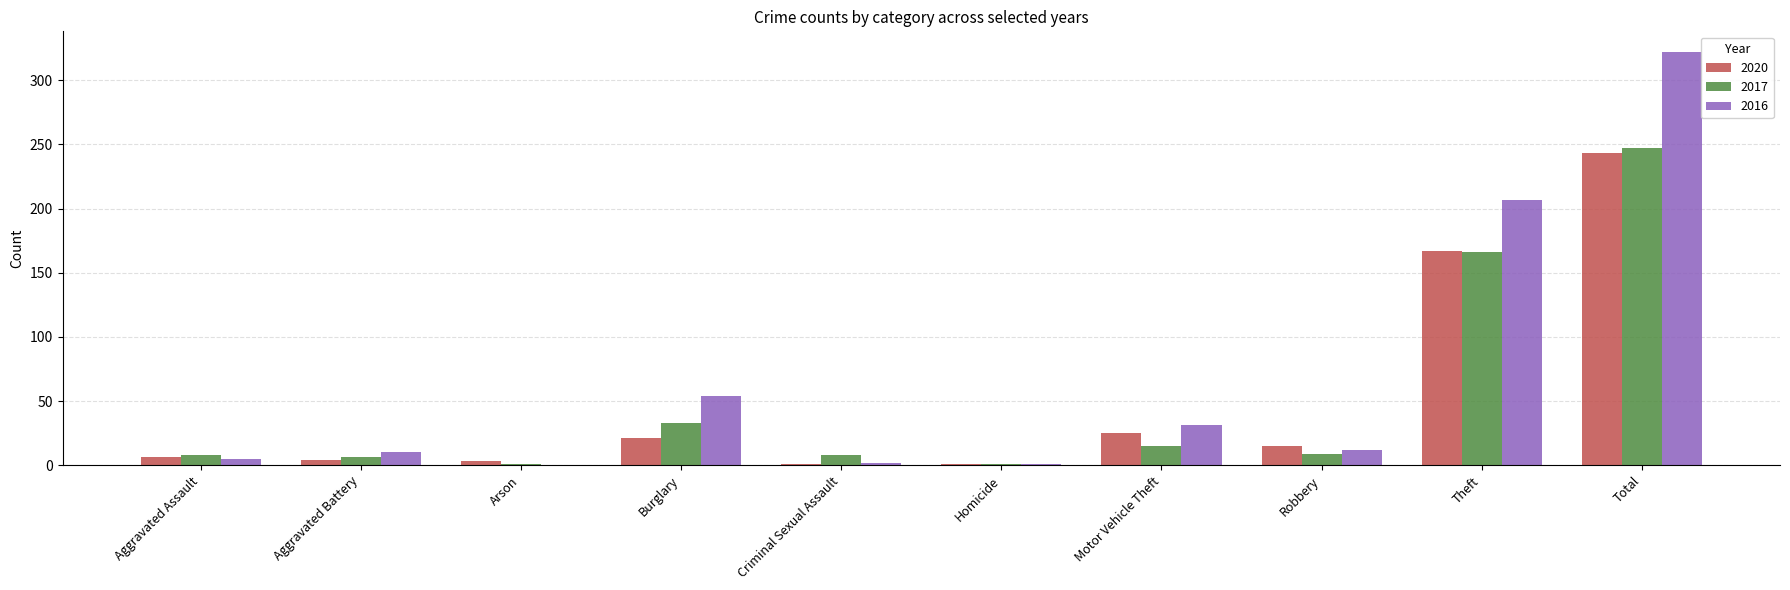

How many distinct data groups are displayed?

3